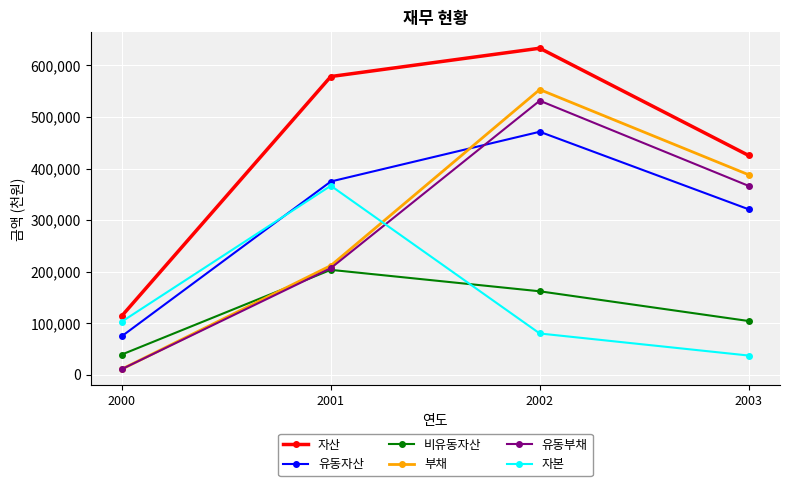

What is the maximum value for 유동자산?

471397